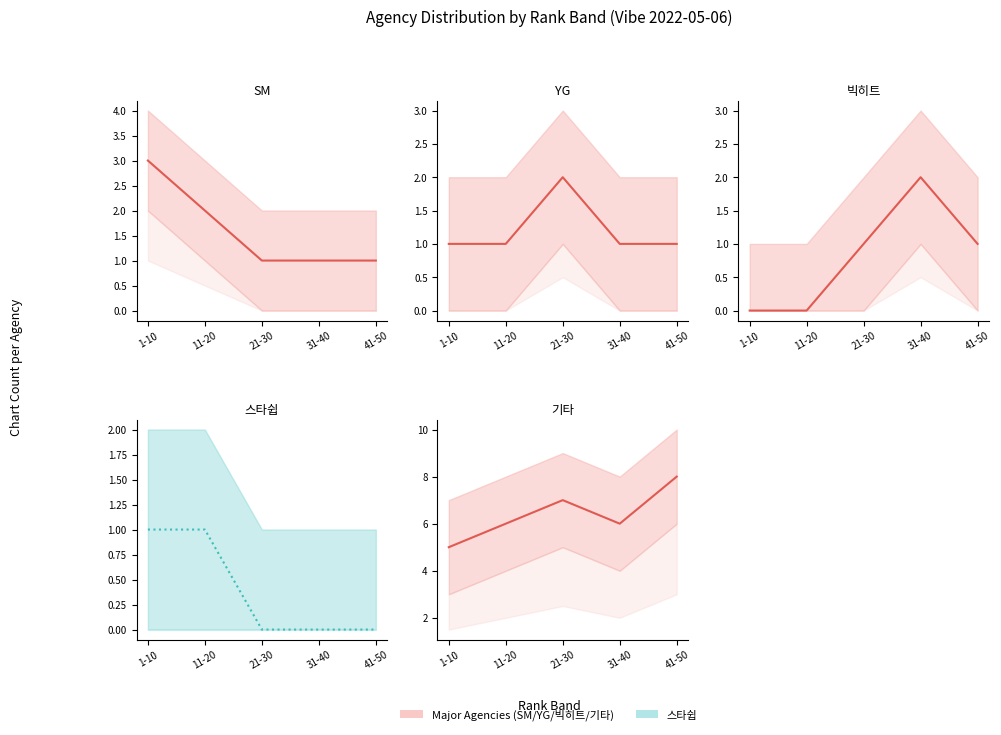

Which series has the largest range (max minus min)?

기타_line